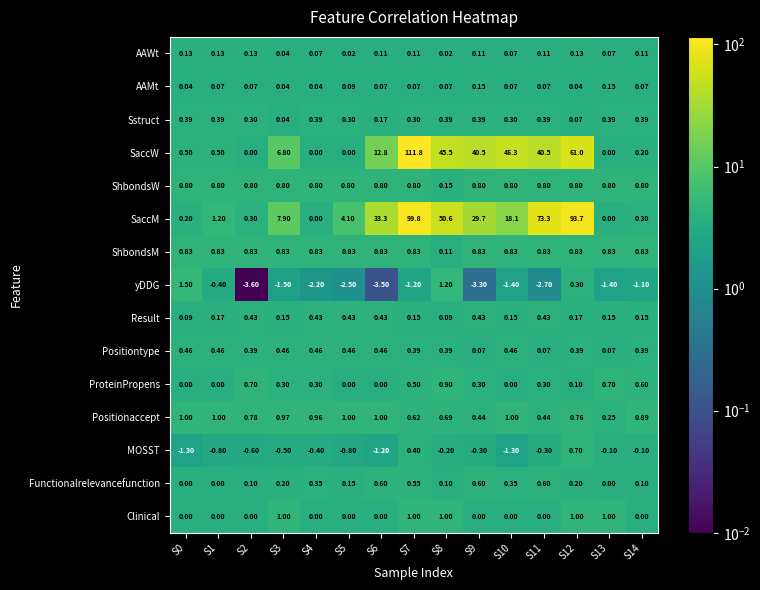

Which series changed the most between S3 and S8?

SaccM